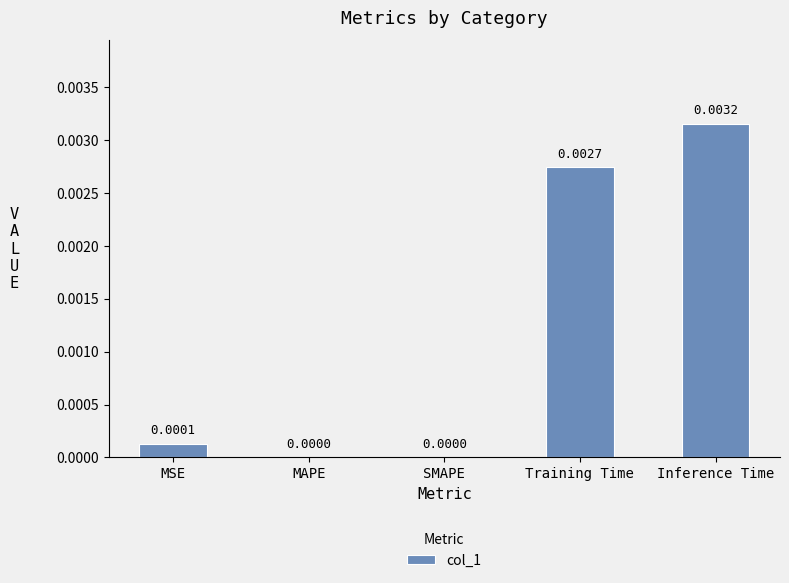

Which label corresponds to the largest value in the chart?

Inference Time